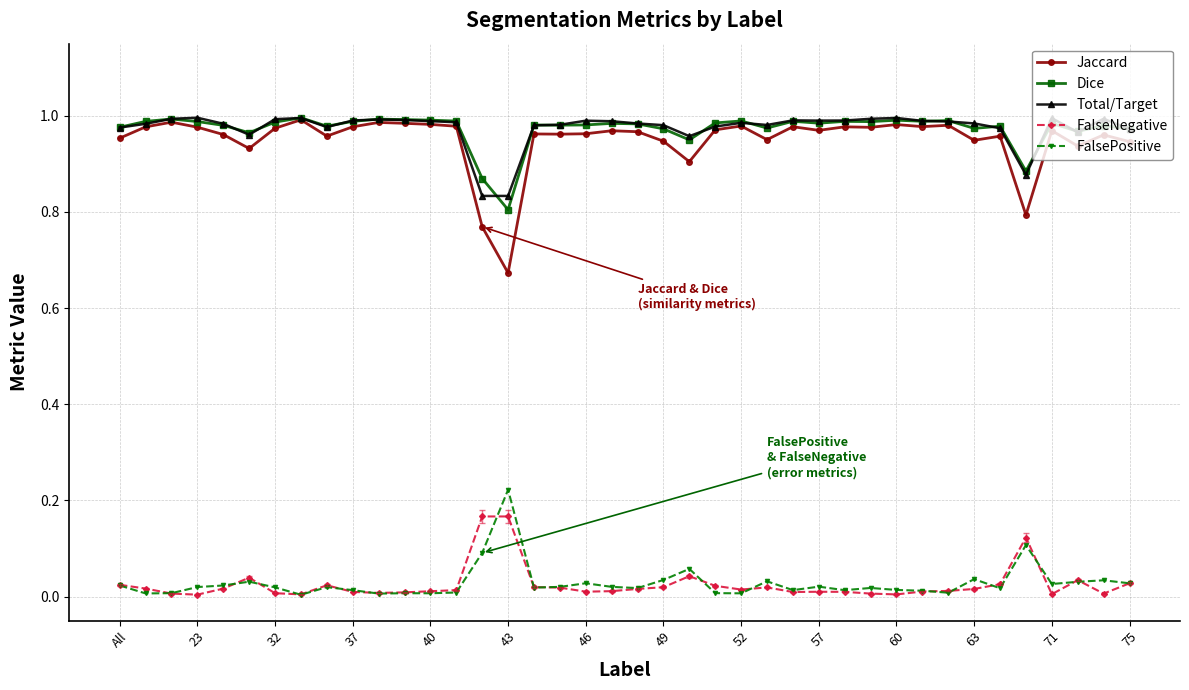

Which series has the widest spread of values?

Jaccard